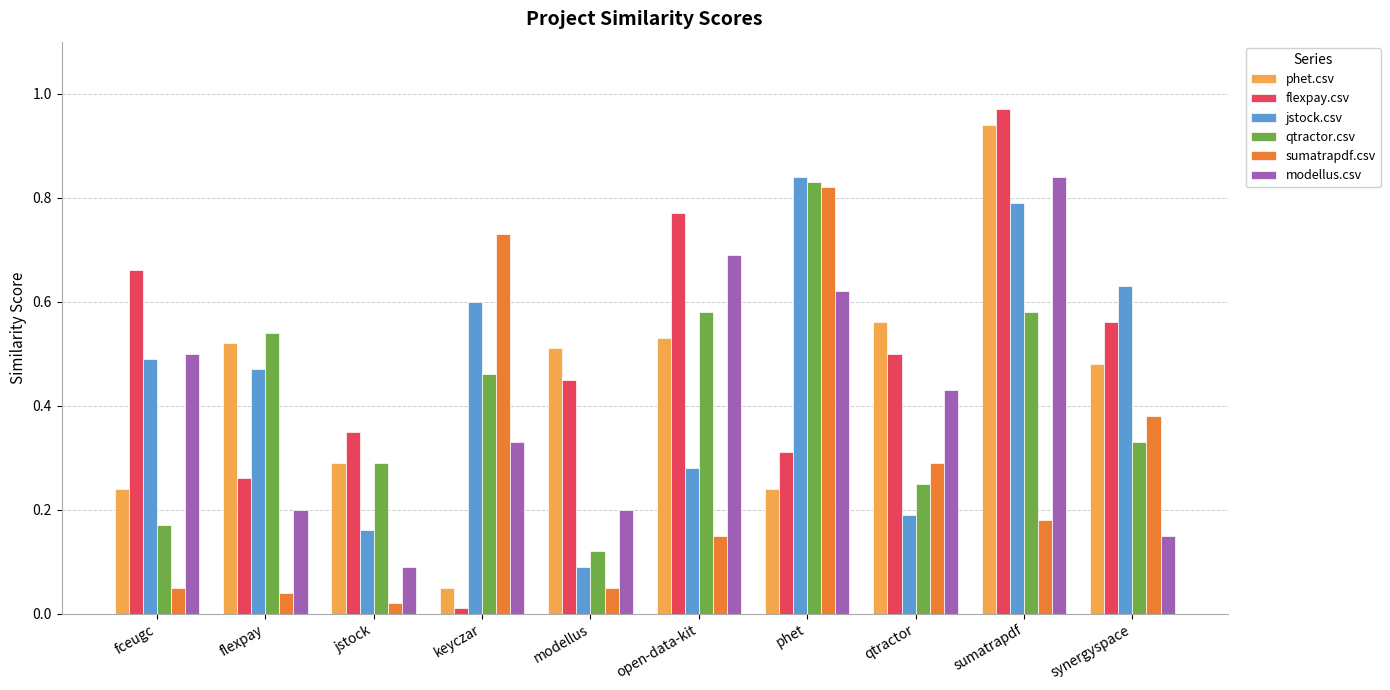

Which series changed the most between jstock and synergyspace?

jstock.csv